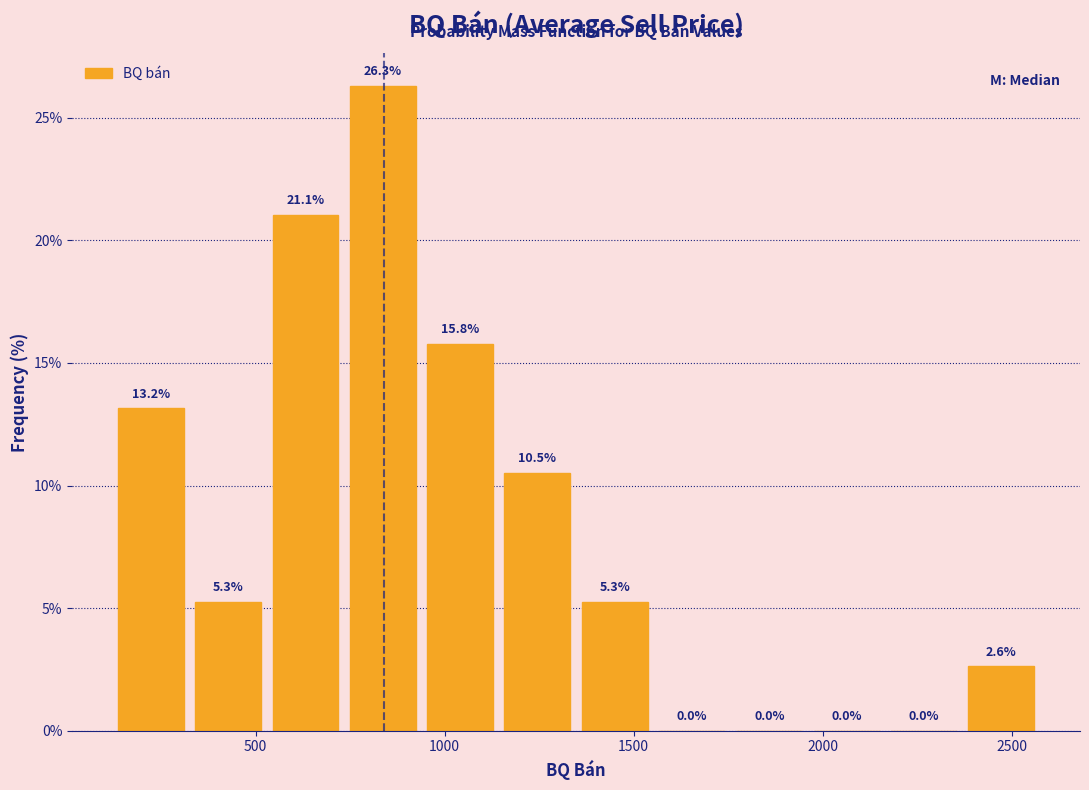

Reading left to right, transcribe this chart: for each bar, give the range it covers on the x-axis and its height. The bar edges are not printed on the chart, so give them approximately, as read against the axis.

100 to 300: 13.2
300 to 550: 5.3
550 to 750: 21.1
750 to 950: 26.3
950 to 1150: 15.8
1150 to 1350: 10.5
1350 to 1550: 5.3
1550 to 1750: 0.0
1750 to 1950: 0.0
1950 to 2150: 0.0
2150 to 2350: 0.0
2350 to 2600: 2.6